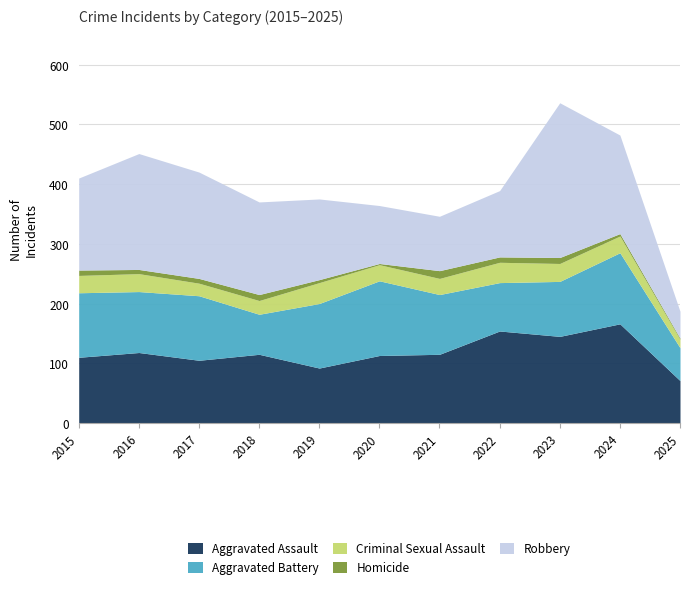

How many data points in Aggravated Battery are less than 102?

5